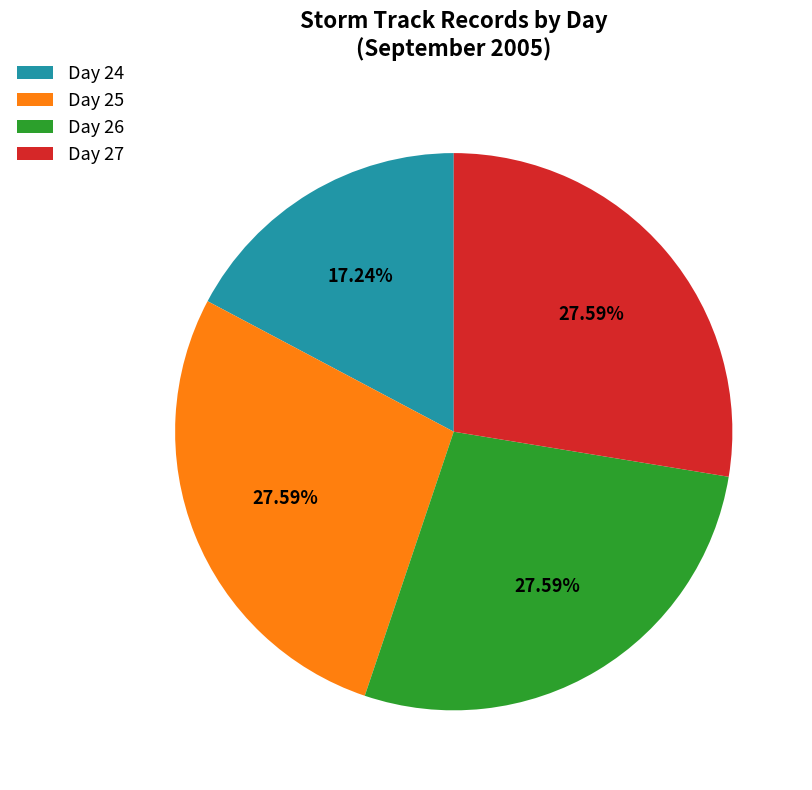

Which has a higher value, Day 25 or Day 24?

Day 25